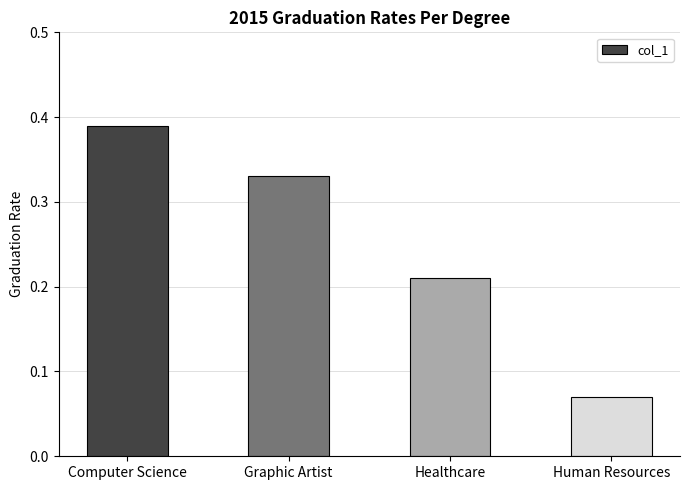

List the labels in order of value, smallest first.

Human Resources, Healthcare, Graphic Artist, Computer Science